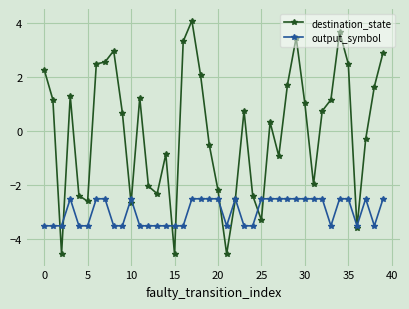

Rank the series by their average value, from lowest to highest.

output_symbol, destination_state